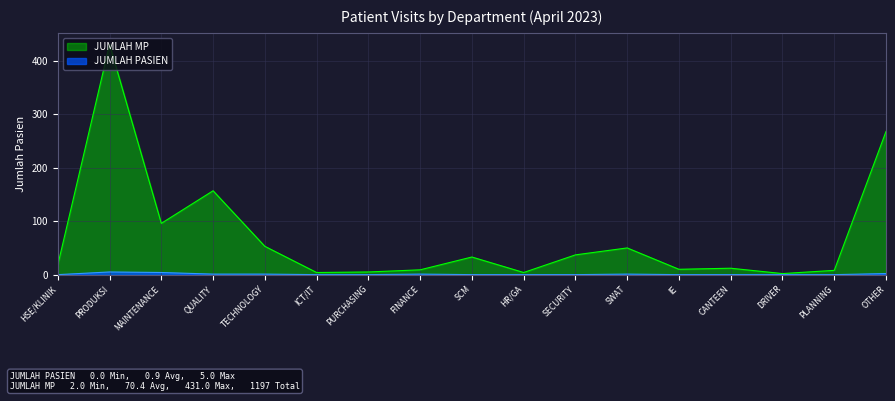

Rank the series by their maximum value, from highest to lowest.

JUMLAH MP, JUMLAH PASIEN